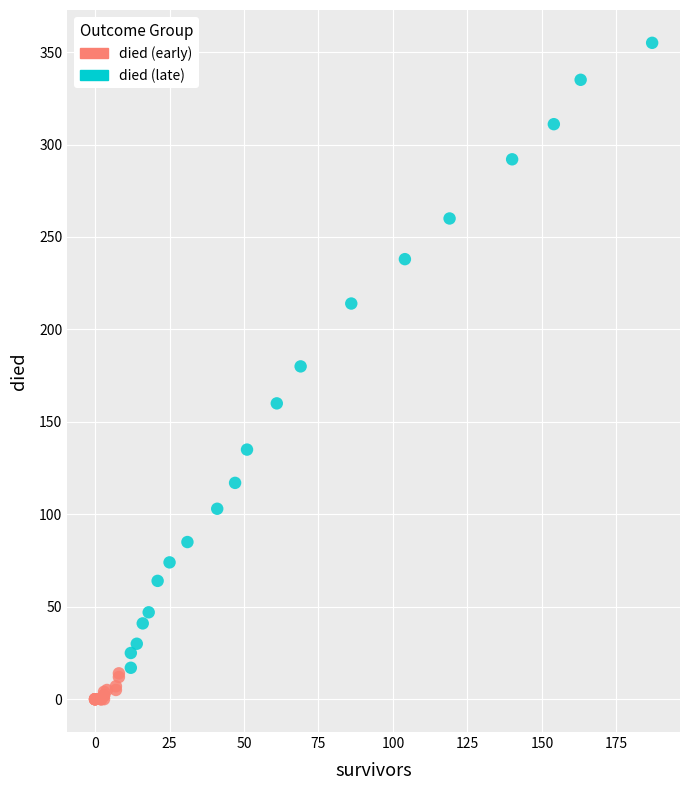

Which series reaches the maximum Y coordinate?

died (late)